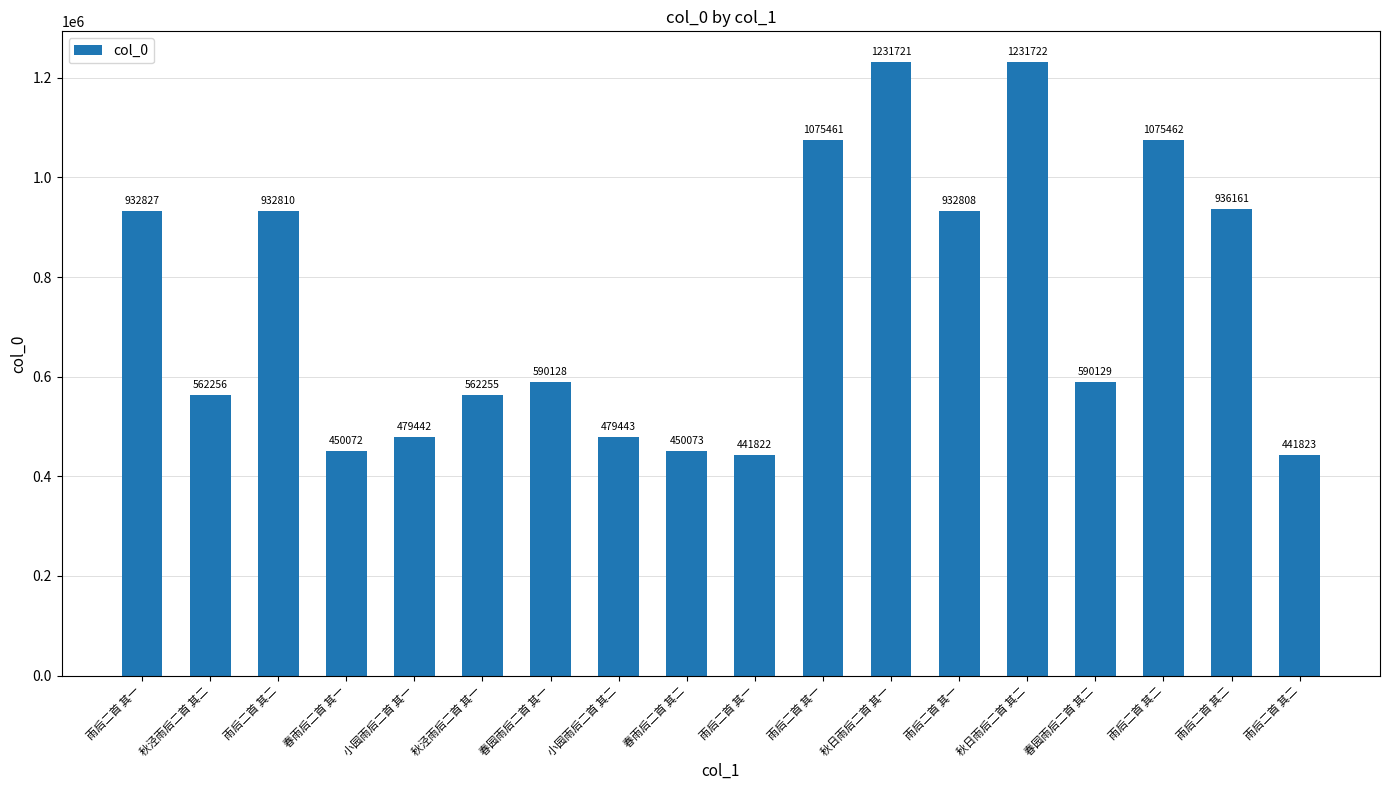

Approximately how many times larger is the value at 春园雨后二首 其一 compared to 雨后二首 其二?

0.5